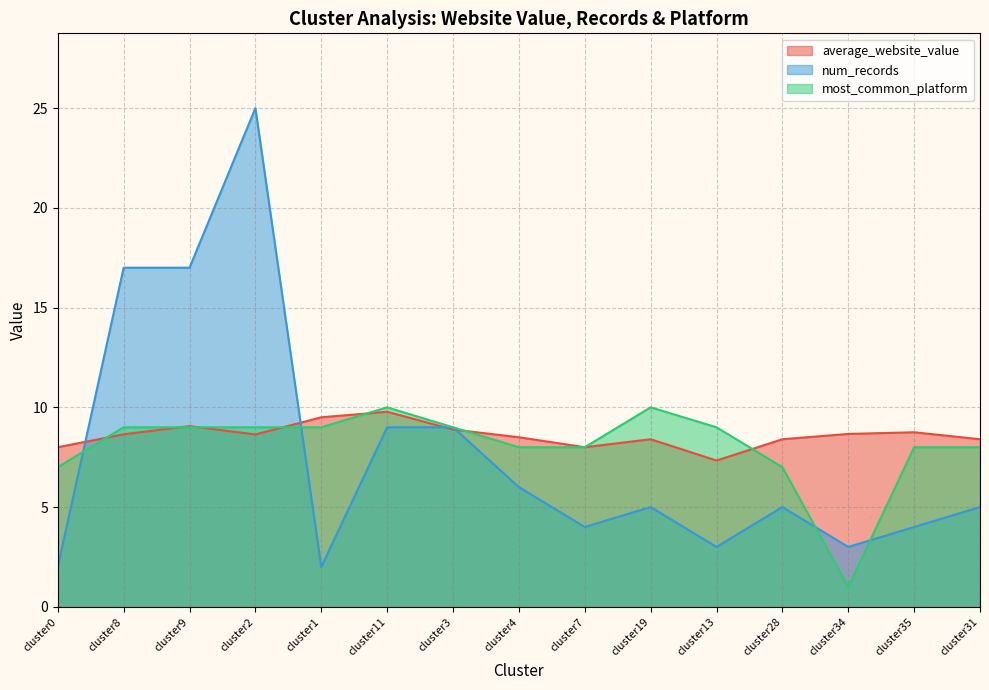

What is the difference between the maximum and minimum values in the num_records series?

23.0